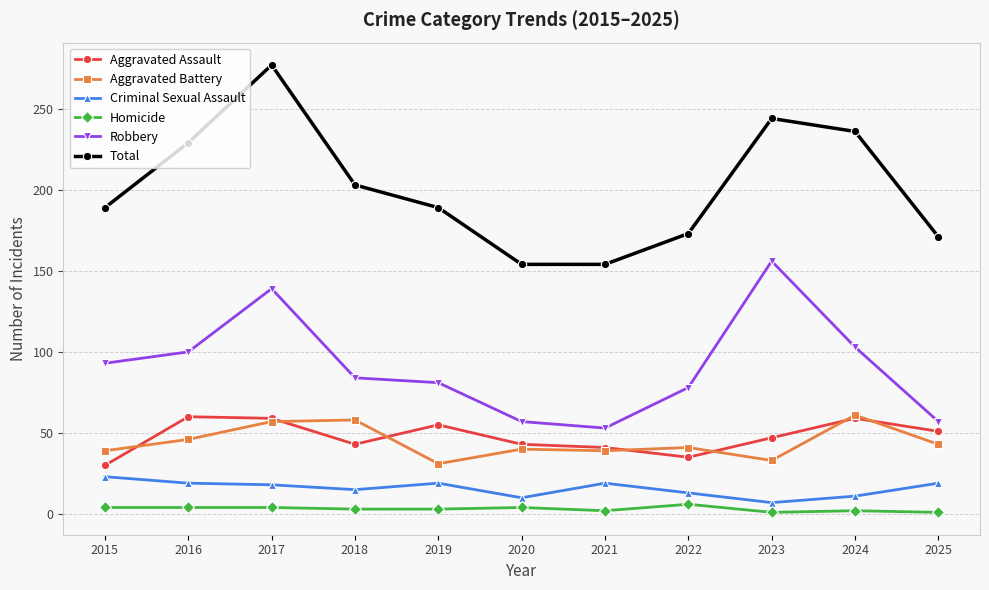

Does the chart display data point markers on the line(s)?

Yes